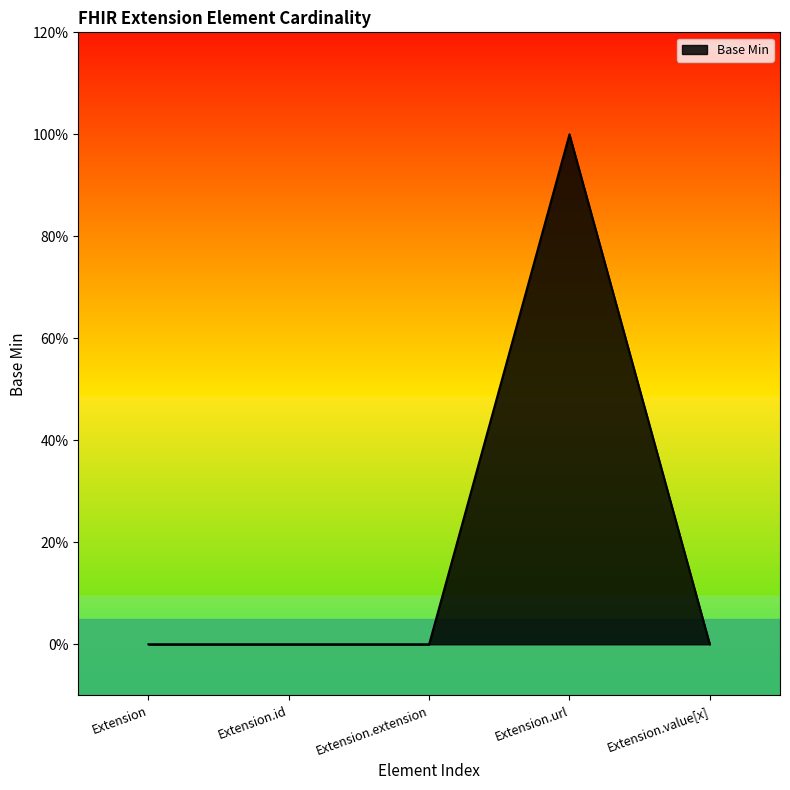

Does the chart display data point markers on the line(s)?

No